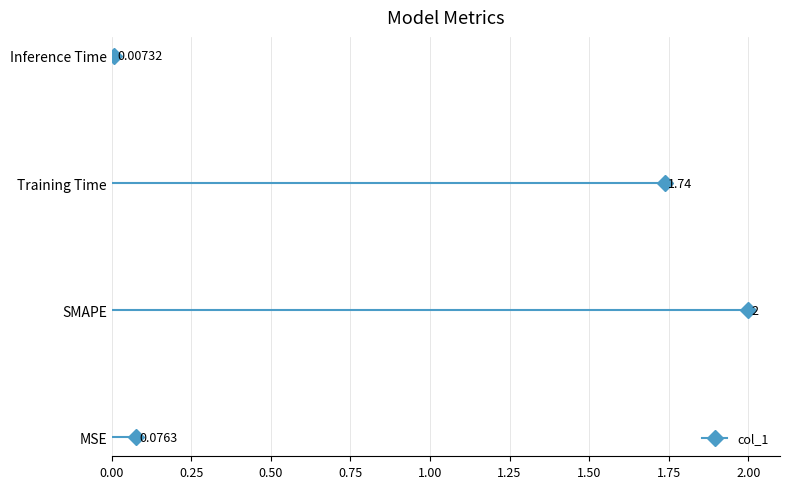

Reading left to right, what are all the values shown in this chart?

MSE=0.1	SMAPE=2.0	Training Time=1.7	Inference Time=0.0